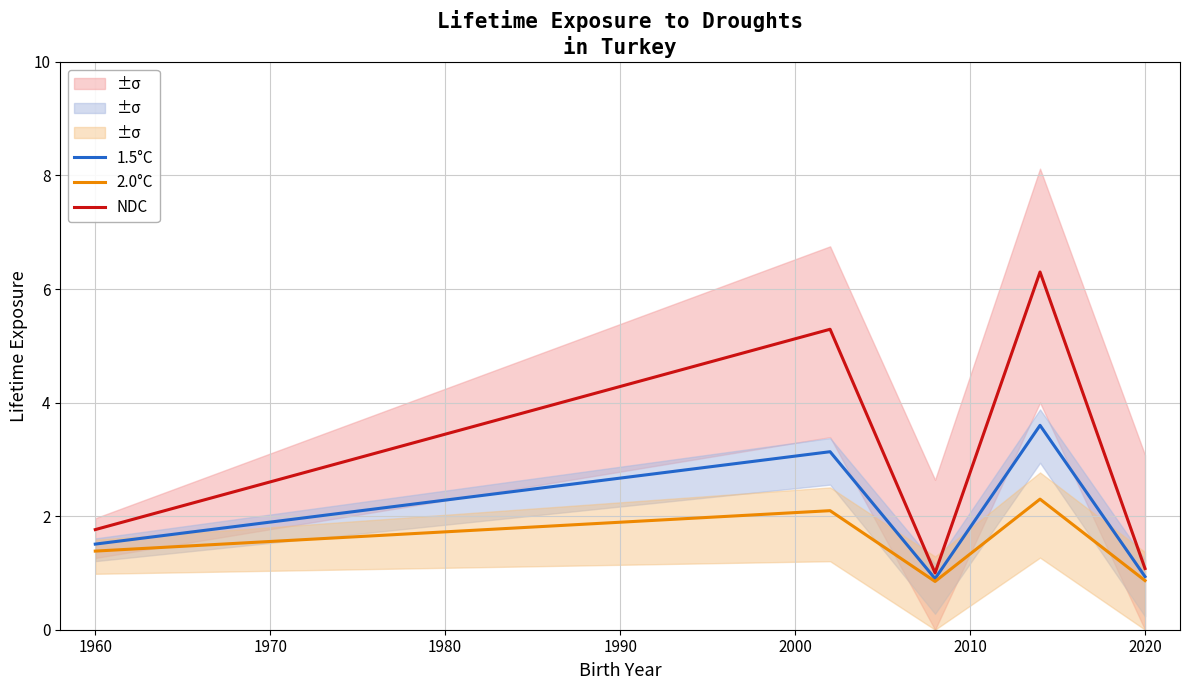

The NDC series shows 1.8 at 1960. True or false?

True